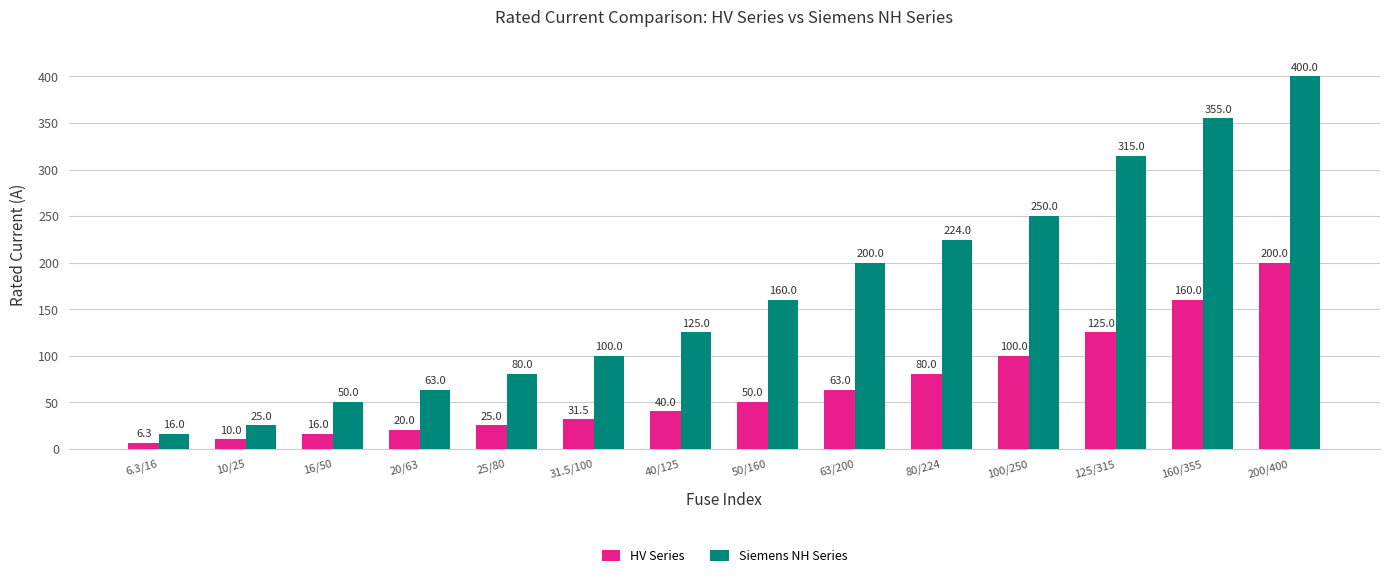

The Siemens NH Series series shows 5.3 at 10/25. True or false?

False